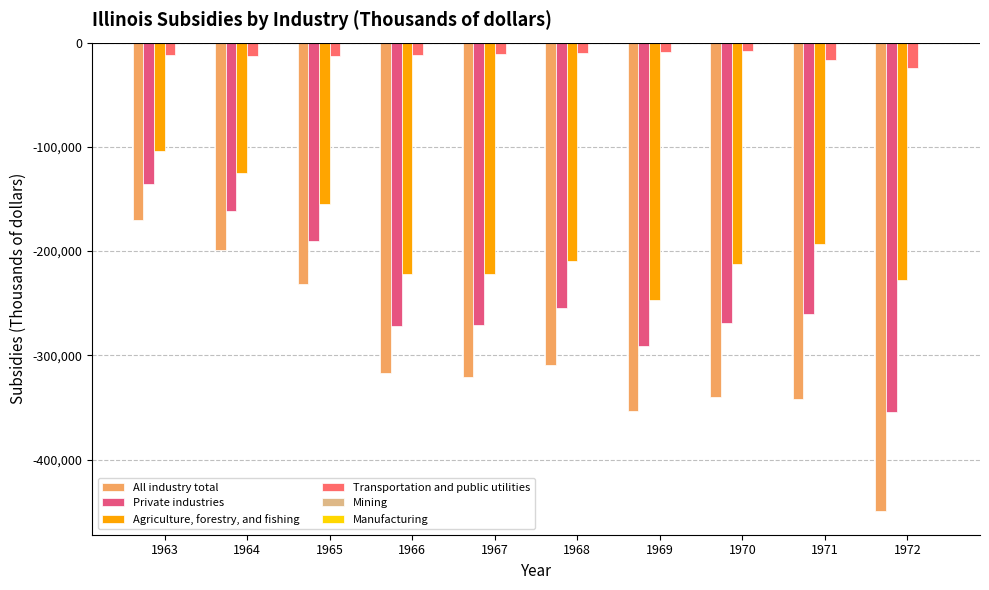

How many data points does each series have?

10